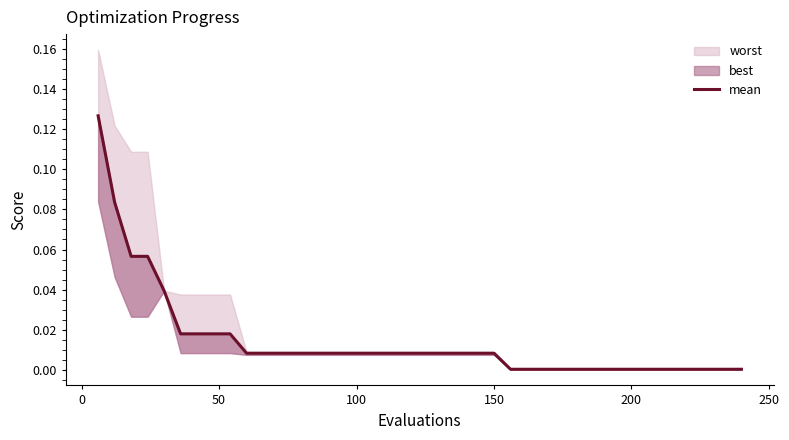

True or false: there are more than 0 points higher than both neighbors.

False